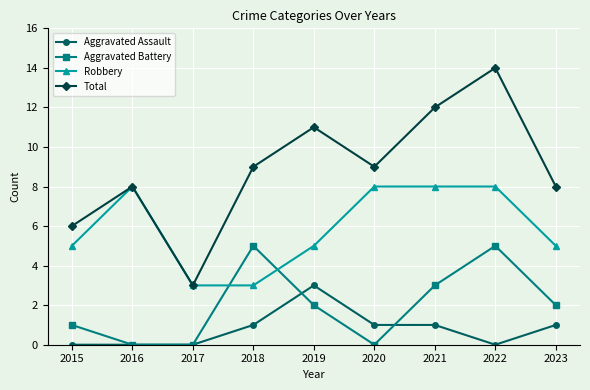

What is the approximate value of Robbery at 2016?

8